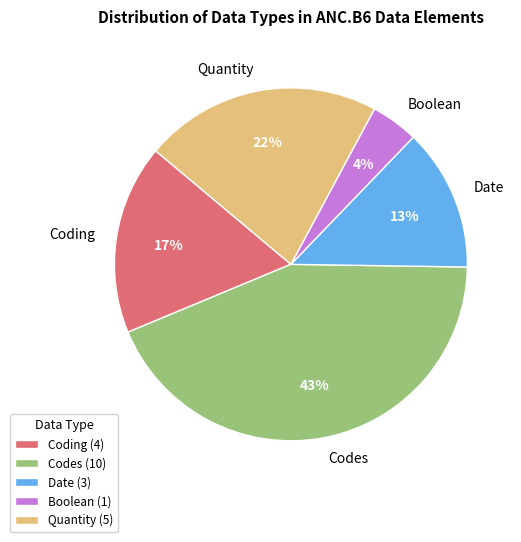

Between Quantity and Coding, which is larger?

Quantity